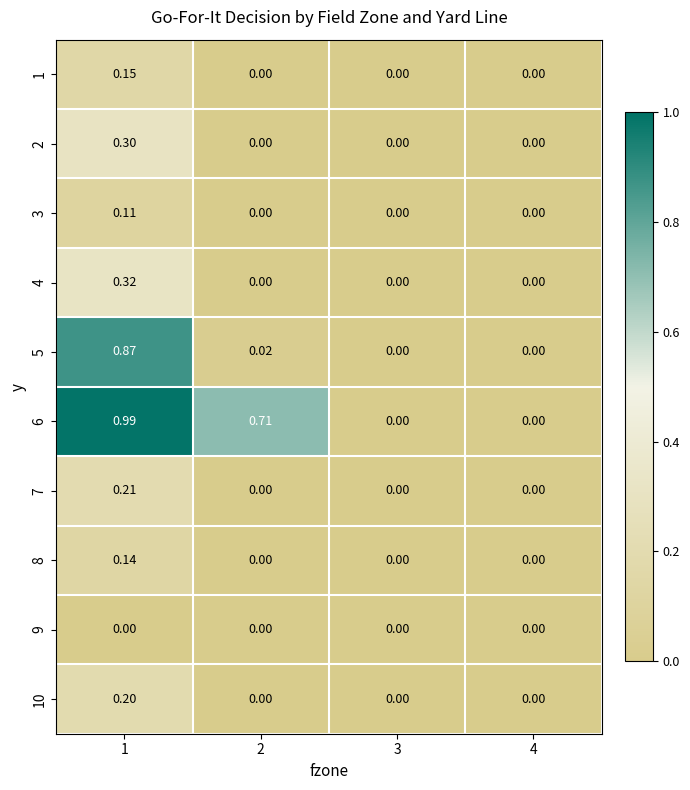

Is the value of 4 at 1 greater than the value of 3 at 4?

Yes